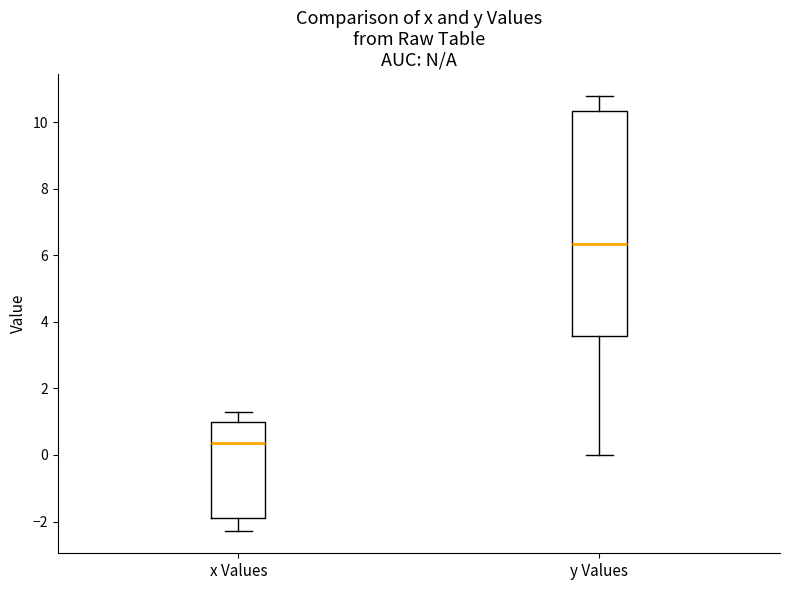

Where does the lower whisker of the box for x Values end on the y-axis? The values are not printed on the chart, so give them approximately, as read against the axis.

-2.2